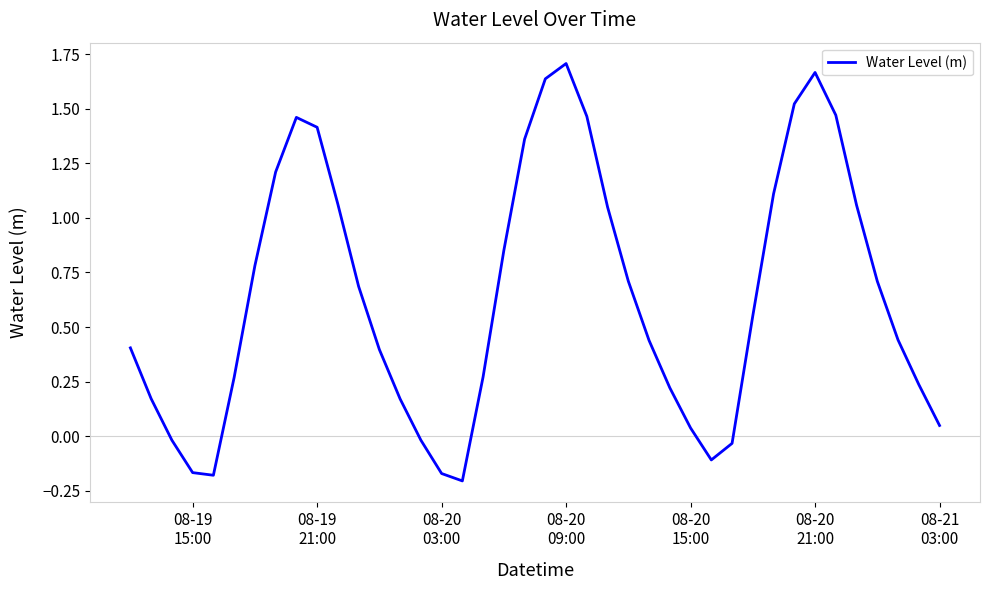

How many lines are shown in the chart?

1